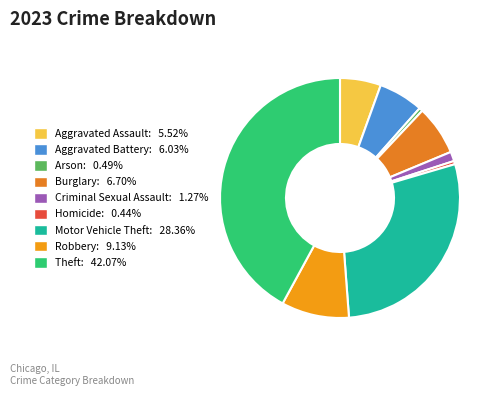

Is it true that Homicide is 13% of the pie?

False